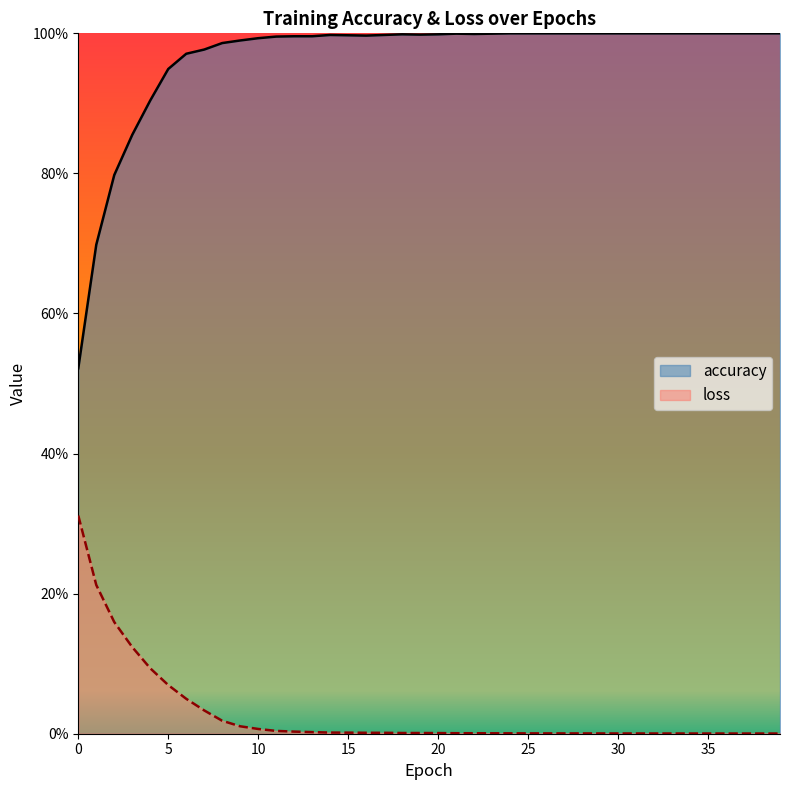

True or false: accuracy has more than 0 interior local peaks.

True